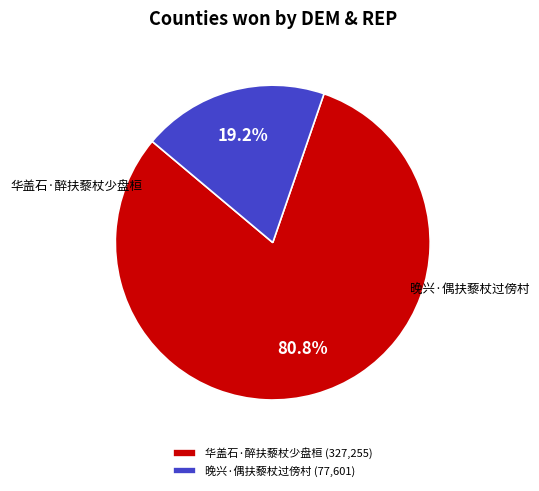

Combined, what portion of the pie is 晚兴·偶扶藜杖过傍村 and 华盖石·醉扶藜杖少盘桓?

100.0%